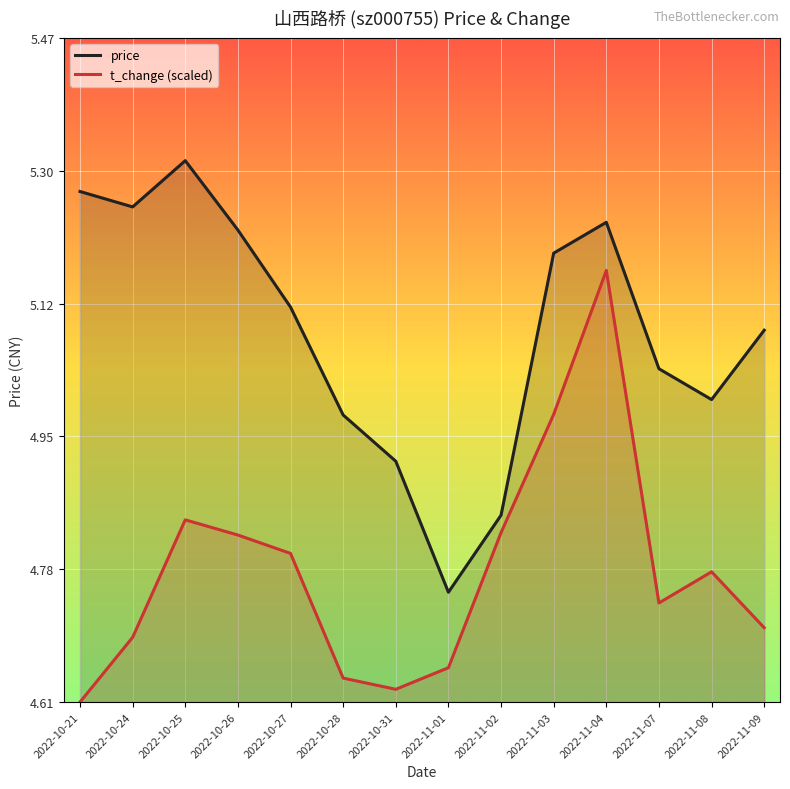

How many interior local valleys does the price series have?

3